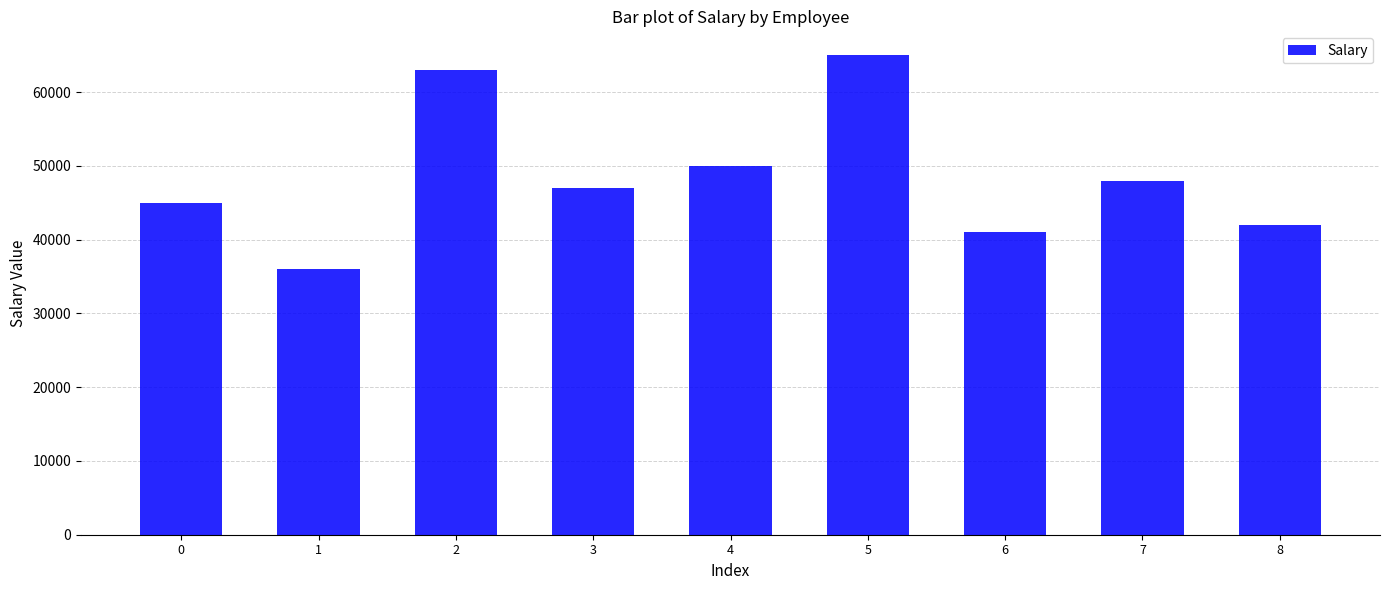

Approximately how many times larger is the value at 6 compared to 3?

0.9